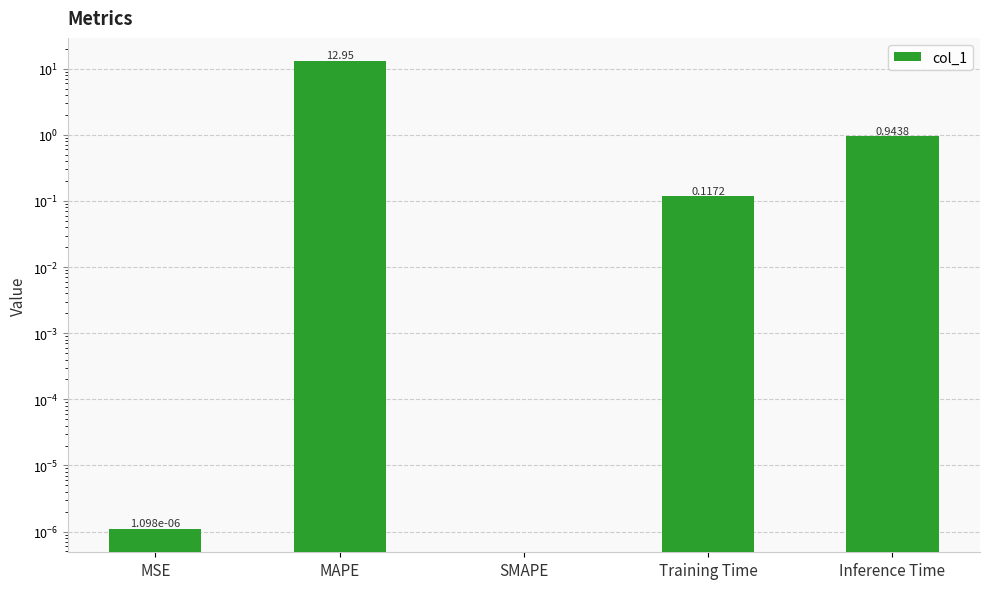

What is the sum of the values at Inference Time and MSE?

0.9